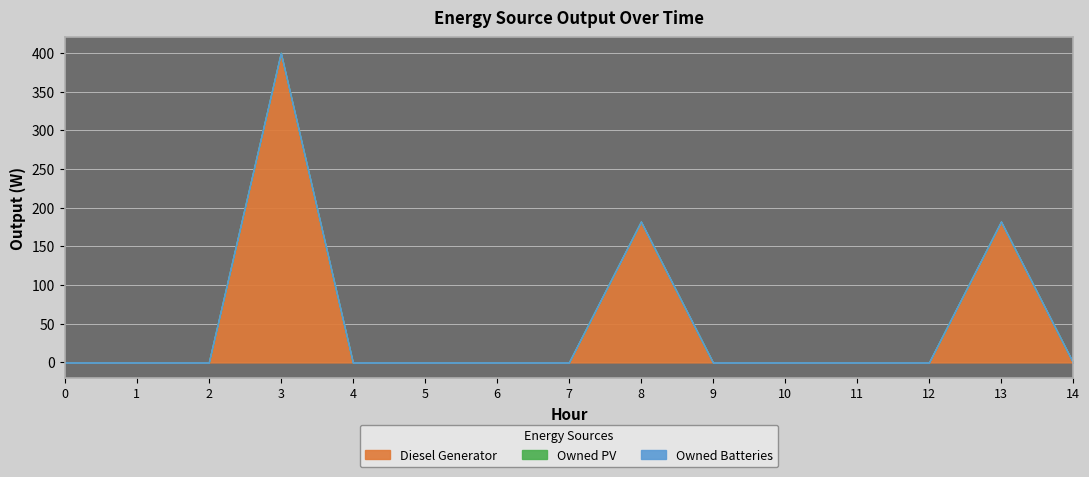

True or false: Owned Batteries and Owned PV intersect in this chart.

False